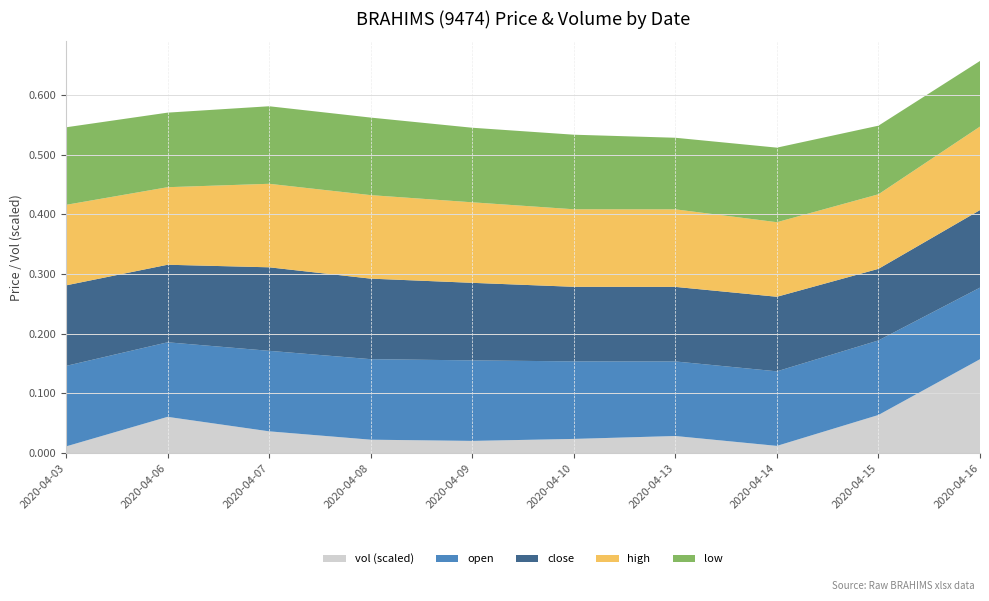

Reading left to right, transcribe all the data shown in this chart.

close: 0.1	0.1	0.1	0.1	0.1	0.1	0.1	0.1	0.1	0.1
open: 0.1	0.1	0.1	0.1	0.1	0.1	0.1	0.1	0.1	0.1
high: 0.1	0.1	0.1	0.1	0.1	0.1	0.1	0.1	0.1	0.1
low: 0.1	0.1	0.1	0.1	0.1	0.1	0.1	0.1	0.1	0.1
vol: 110100.0	605900.0	363000.0	223000.0	202700.0	236000.0	284800.0	119100.0	637300.0	1572300.0